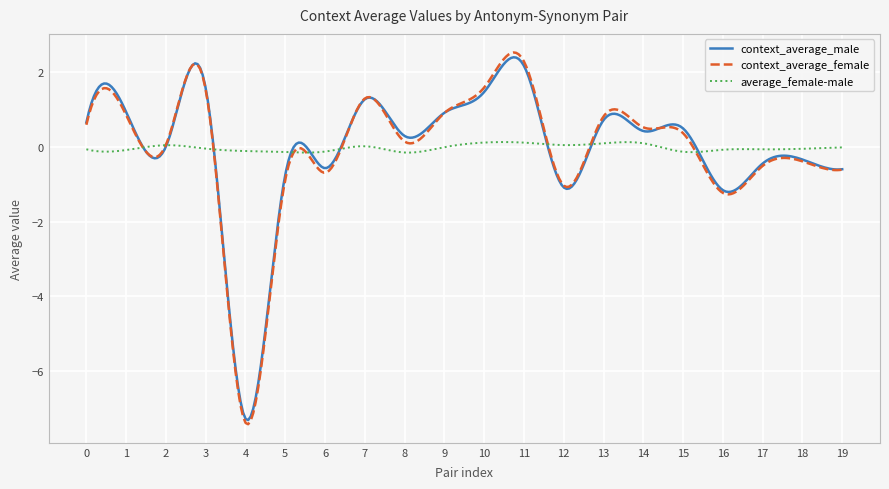

What is the maximum value shown in the chart?

2.5